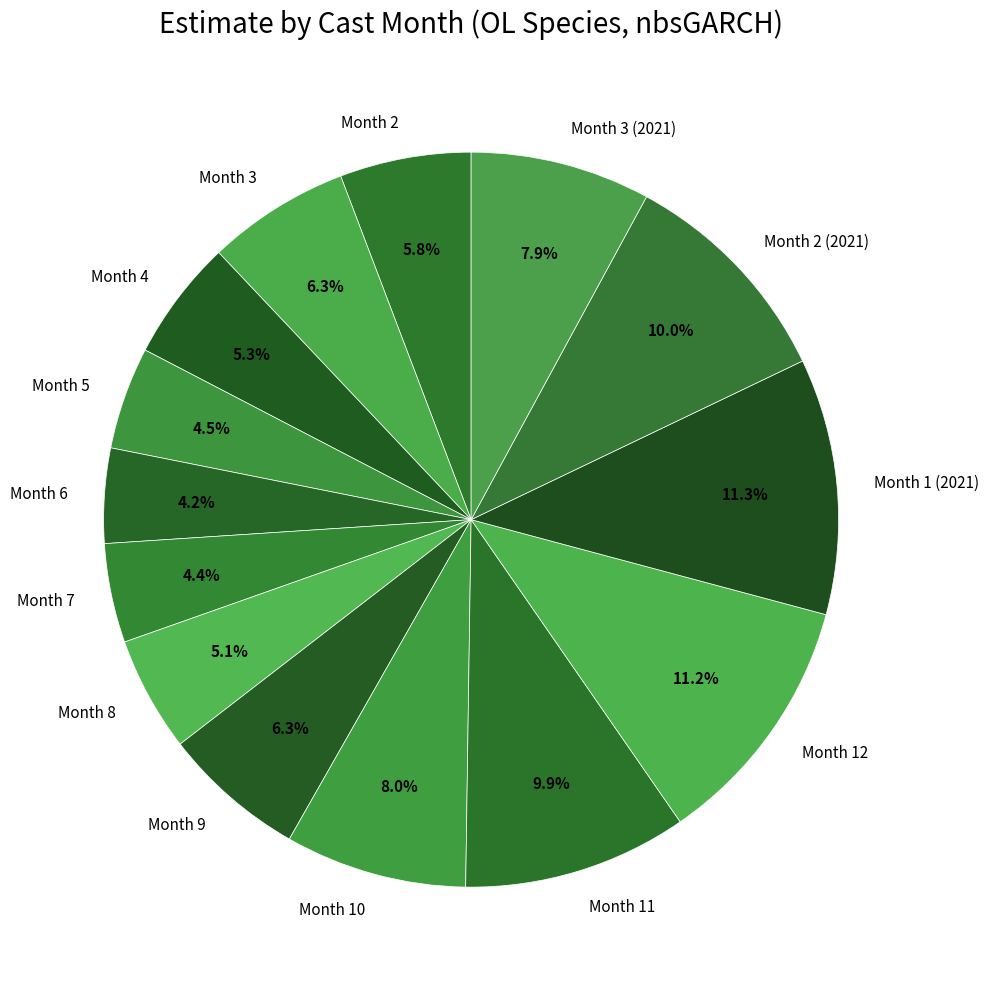

Between Month 5 and Month 10, which is larger?

Month 10